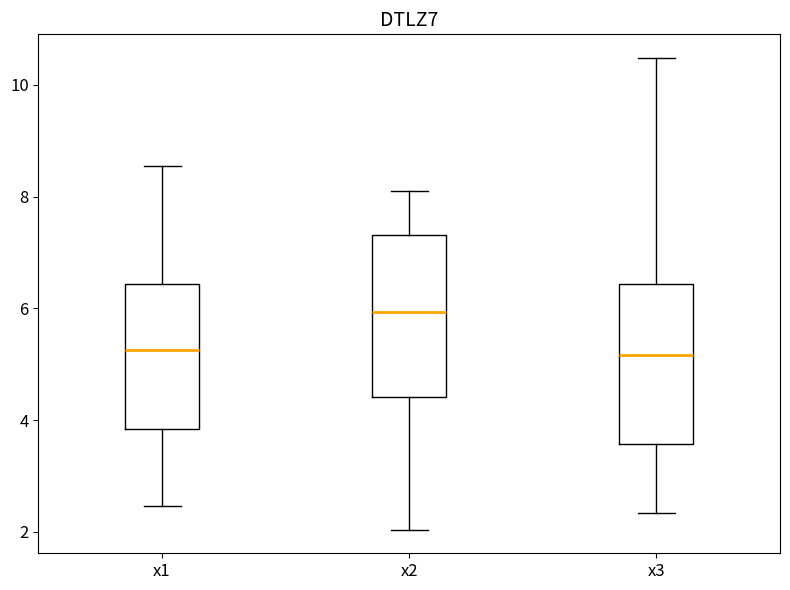

Reading left to right, transcribe this box plot: for each box, give where its median line is, the range the box spans, and where its two whiskers end, as read against the y-axis. The values are not printed on the chart, so give them approximately, as read against the axis.

x1: median 5.2, box 3.8 to 6.4, whiskers 2.4 to 8.6
x2: median 6.0, box 4.4 to 7.4, whiskers 2.0 to 8.0
x3: median 5.2, box 3.6 to 6.4, whiskers 2.4 to 10.4